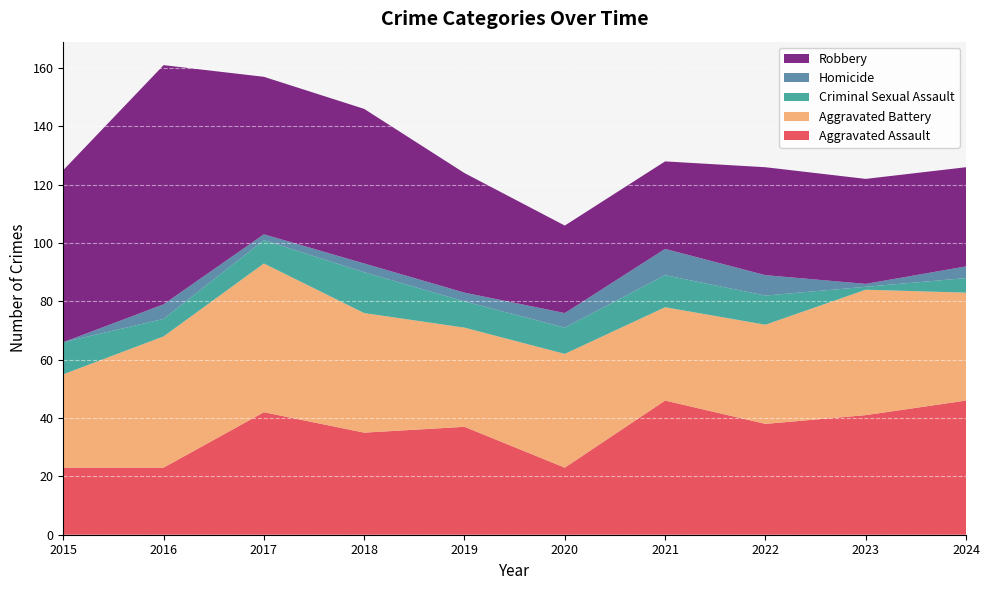

Reading left to right, what are all the values shown in this chart?

Aggravated Assault: 23	23	42	35	37	23	46	38	41	46
Aggravated Battery: 32	45	51	41	34	39	32	34	43	37
Criminal Sexual Assault: 11	6	8	14	9	9	11	10	1	5
Homicide: 0	5	2	3	3	5	9	7	1	4
Robbery: 59	82	54	53	41	30	30	37	36	34